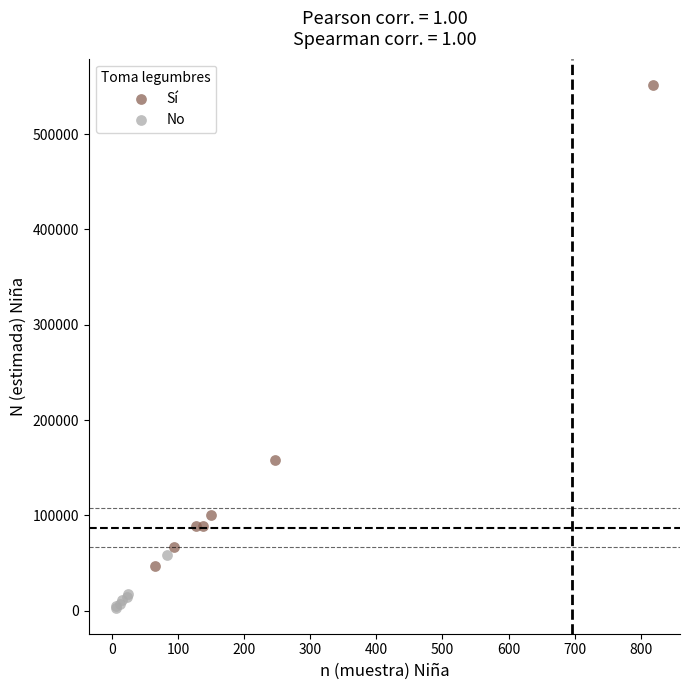

Which series reaches the maximum Y coordinate?

Sí